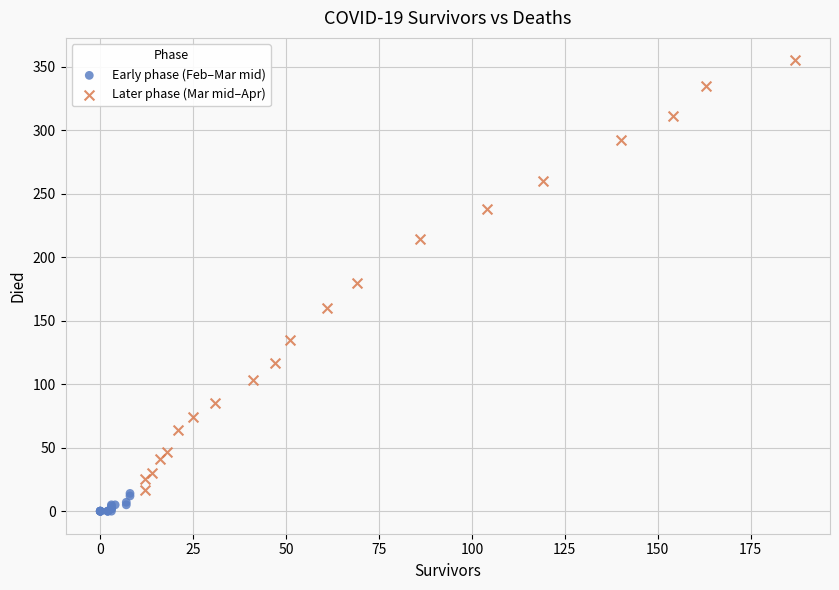

Which series reaches the maximum Y coordinate?

Later phase (Mar mid–Apr)